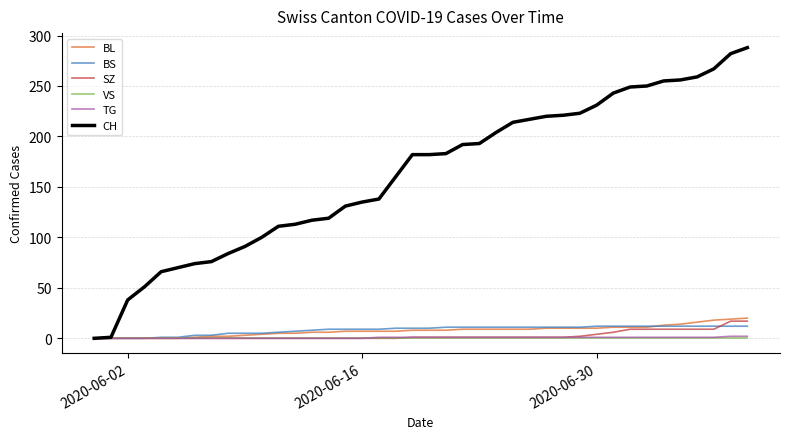

Which series has the largest range (max minus min)?

CH